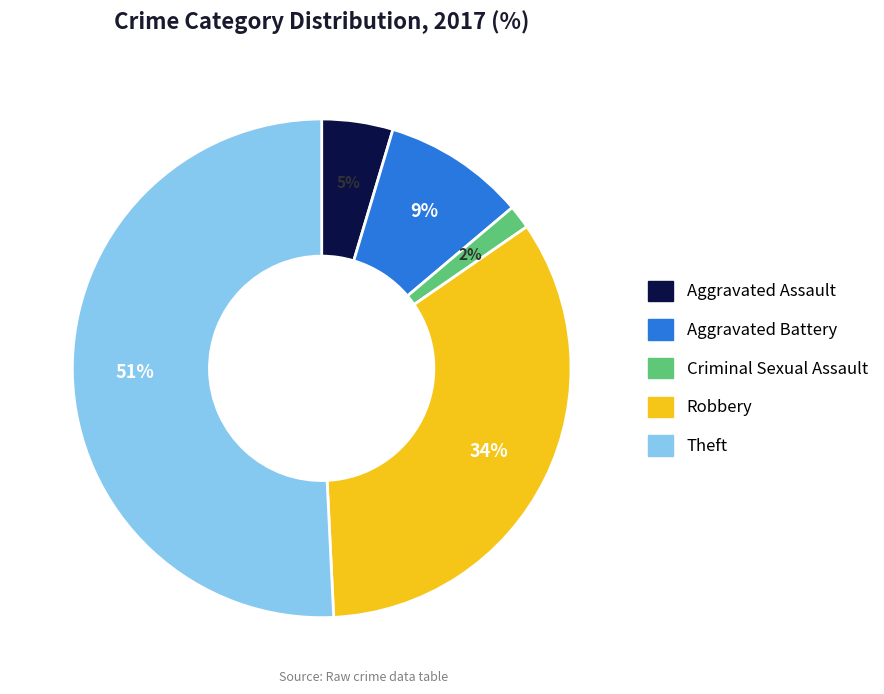

What is the ratio of the value at Theft to the value at Robbery?

1.5